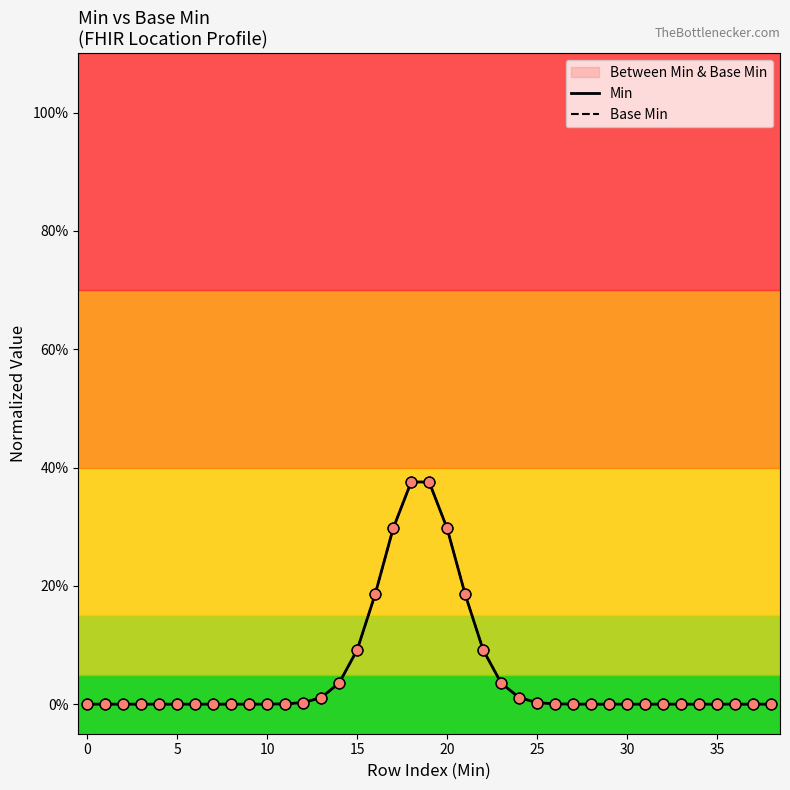

What are all the series names shown in the legend?

Min, Base Min